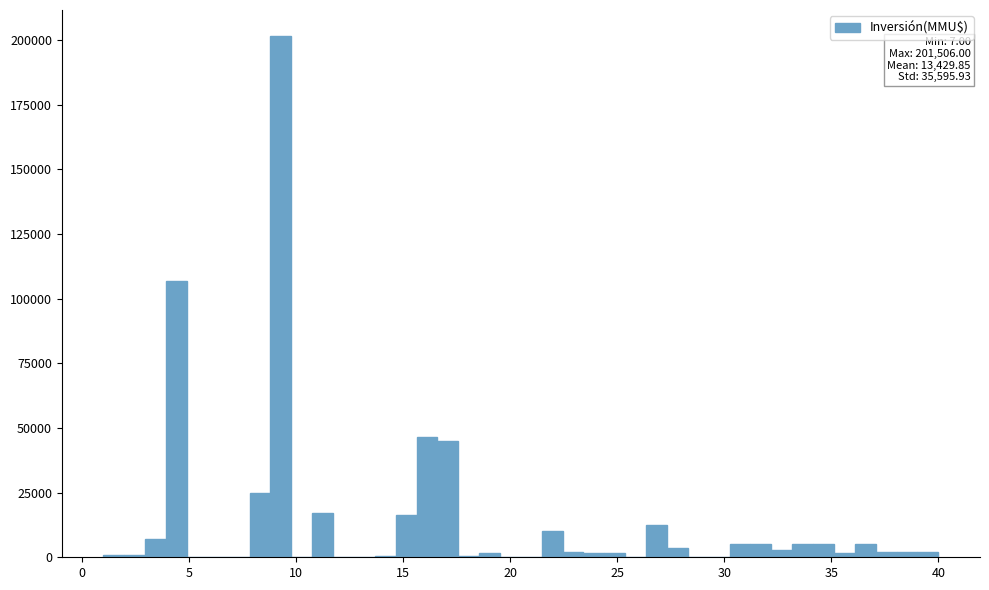

Read against the x-axis, roughly where is the centre of the tallest bar?

9.5